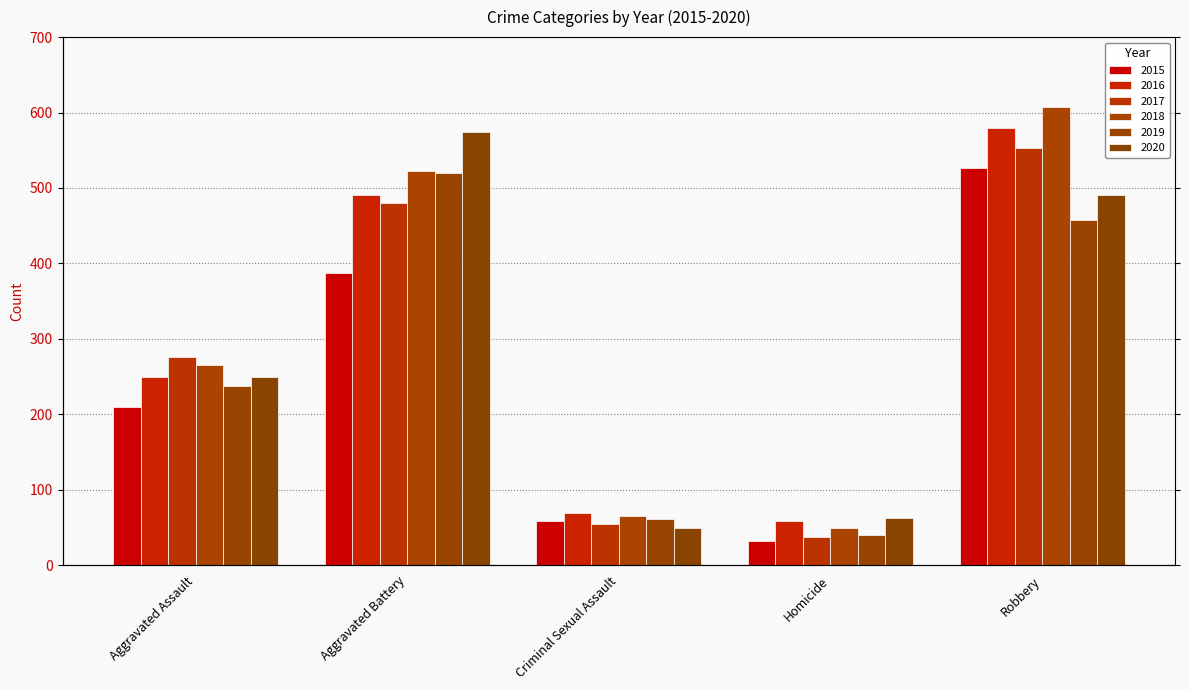

What is the label of the 5th bar from the right?

Aggravated Assault